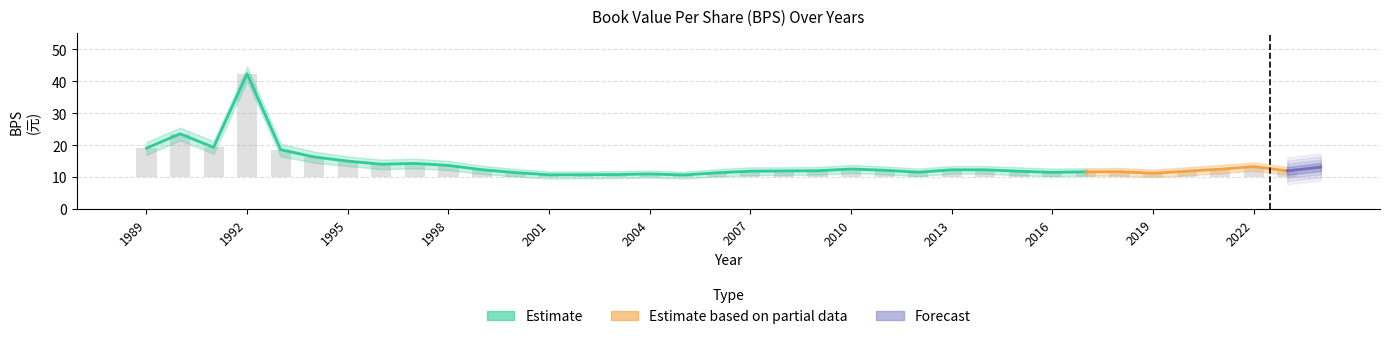

Between 1990 and 2012, which is larger?

1990